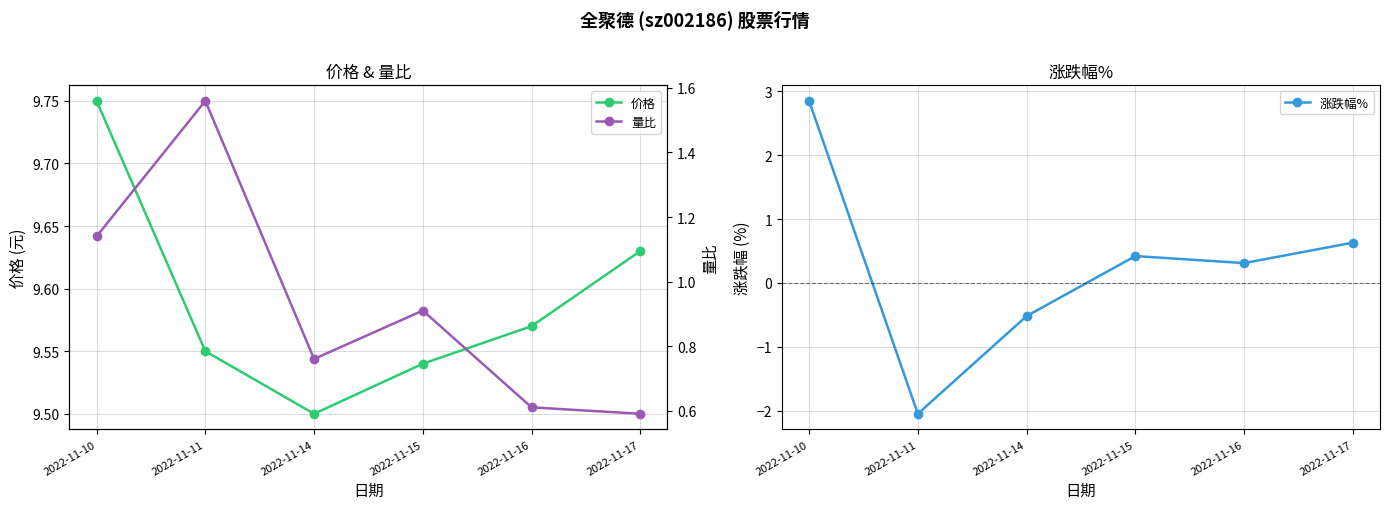

At which category is the sum across all series the highest?

2022-11-10